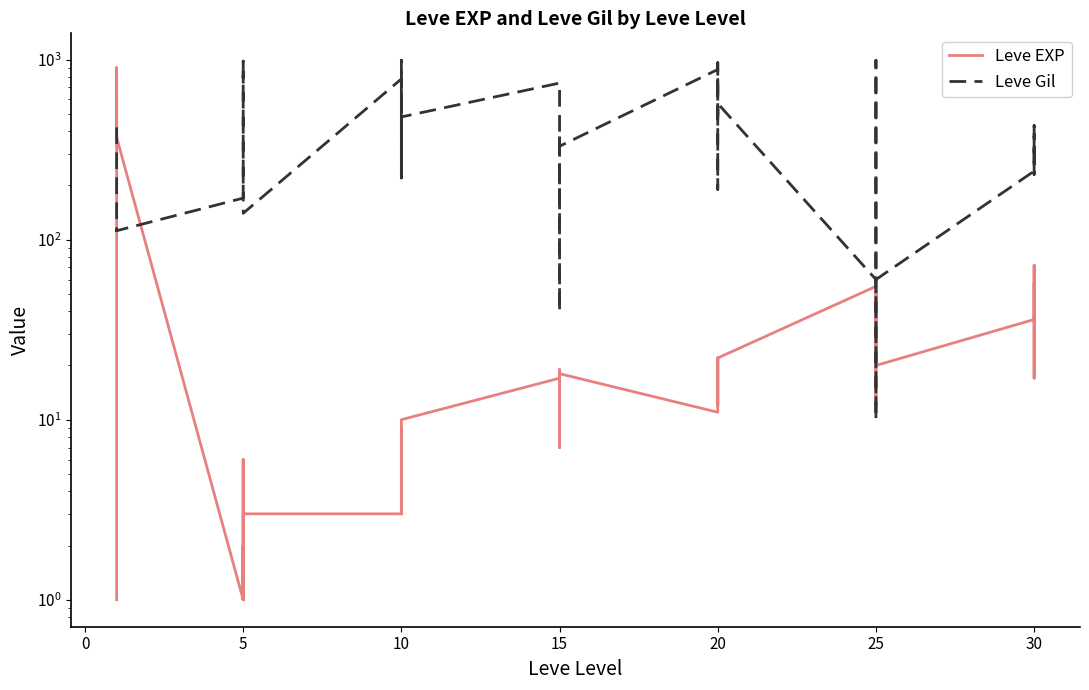

How many values in the Leve EXP series exceed 17?

18